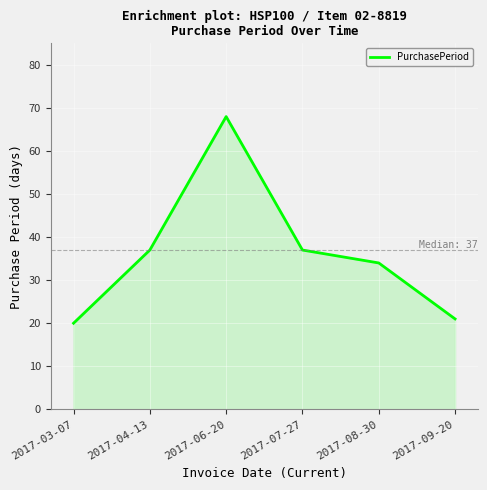

What value does the data have at 2017-04-13?

37